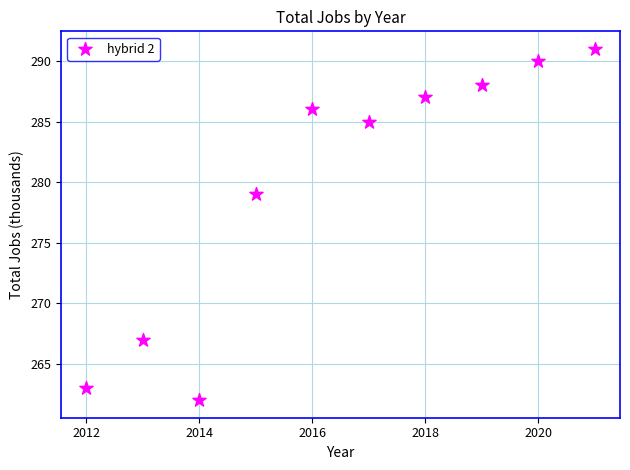

What is the average Y value?

280